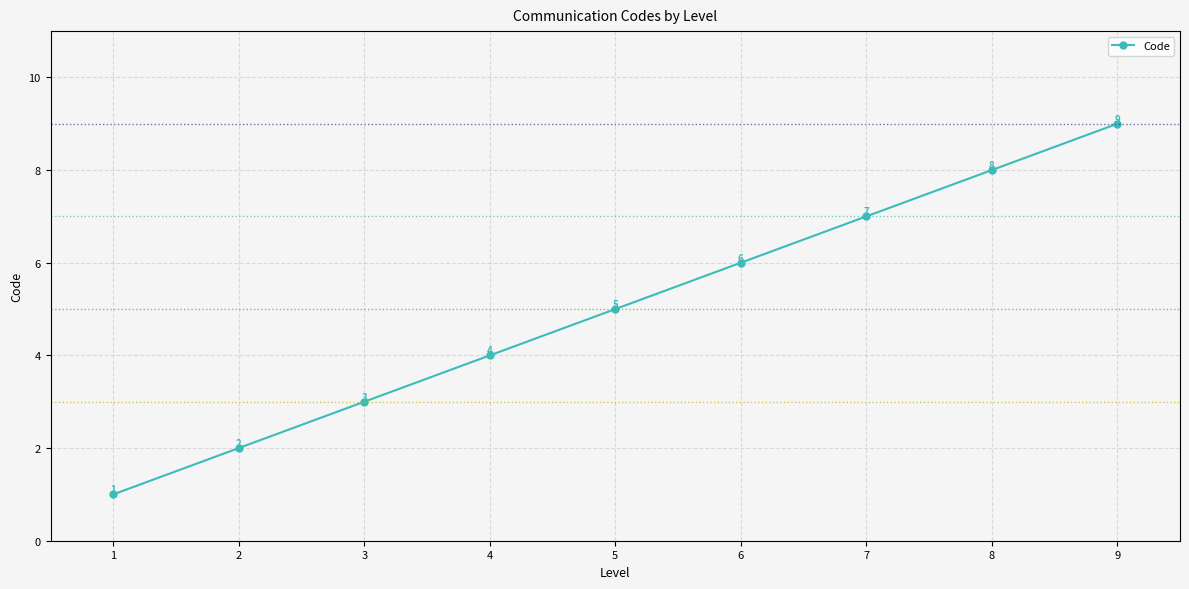

At which label is the value closest to 5?

5